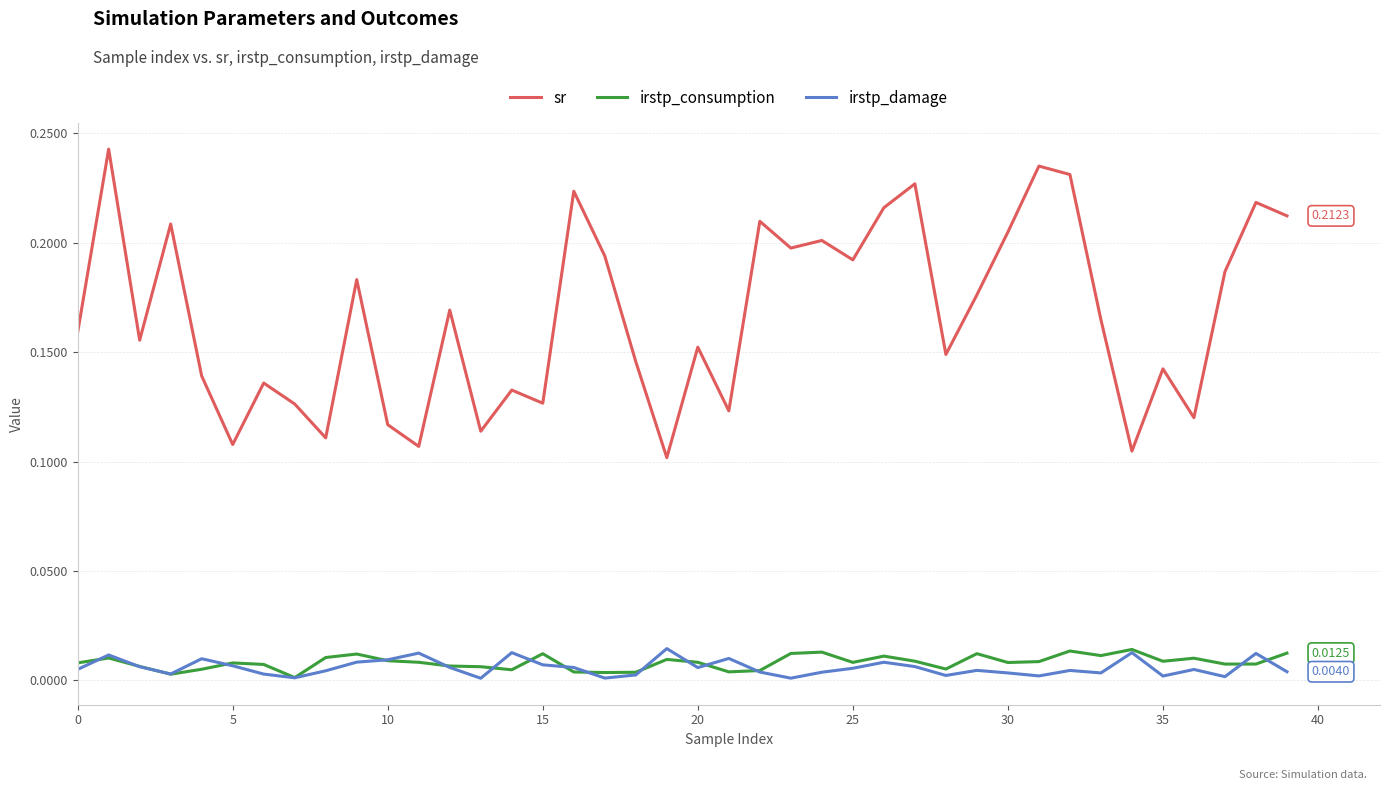

Which series has the widest spread of values?

sr